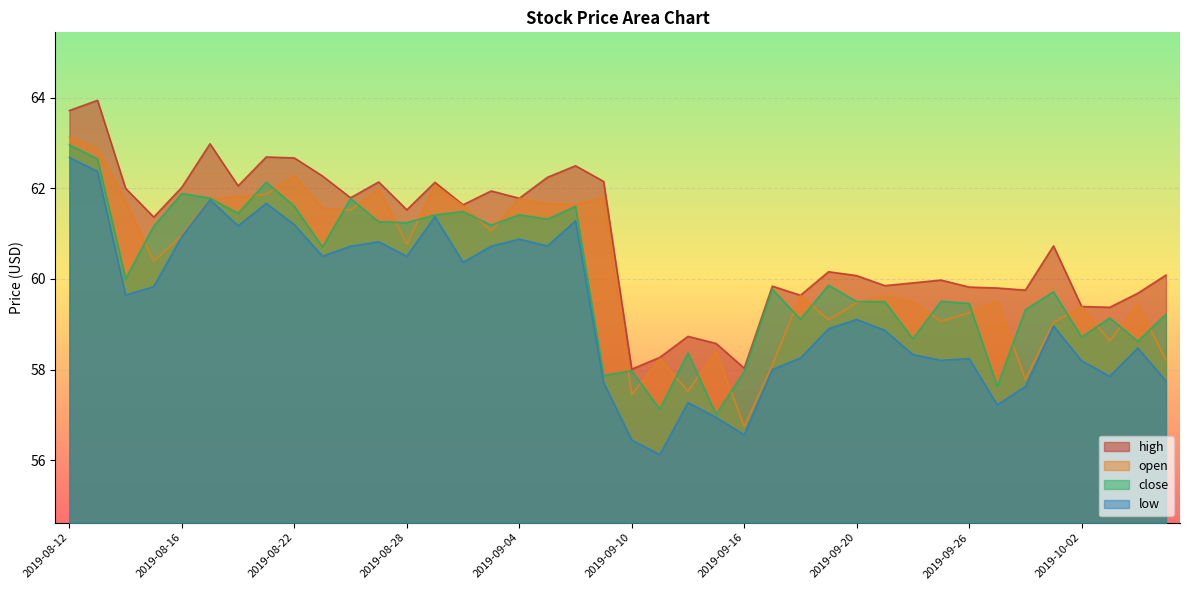

Reading right to left, list all the values displayed in this chart.

close: 59.2	58.6	59.1	58.7	59.7	59.3	57.6	59.5	59.5	58.7	59.5	59.5	59.9	59.1	59.8	58.0	57.0	58.4	57.1	58.0	57.9	61.6	61.3	61.4	61.2	61.5	61.4	61.2	61.3	61.8	60.7	61.6	62.1	61.4	61.8	61.9	61.2	60.0	62.6	63.0
high: 60.1	59.7	59.4	59.4	60.7	59.8	59.8	59.8	60.0	59.9	59.9	60.1	60.2	59.6	59.8	58.0	58.6	58.7	58.3	58.0	62.2	62.5	62.2	61.8	61.9	61.6	62.1	61.5	62.1	61.8	62.3	62.7	62.7	62.1	63.0	62.0	61.4	62.0	63.9	63.7
low: 57.7	58.5	57.9	58.2	59.0	57.6	57.2	58.2	58.2	58.3	58.9	59.1	58.9	58.3	58.0	56.6	56.9	57.3	56.1	56.4	57.7	61.3	60.7	60.9	60.7	60.4	61.4	60.5	60.8	60.7	60.5	61.2	61.7	61.2	61.7	60.9	59.8	59.6	62.4	62.7
open: 58.2	59.4	58.6	59.4	59.0	57.8	59.5	59.3	59.1	59.5	59.6	59.5	59.1	59.6	58.1	56.7	58.4	57.5	58.2	57.5	61.8	61.6	61.7	61.8	61.1	61.6	62.1	60.8	62.0	61.5	61.6	62.3	61.9	61.8	61.8	61.0	60.4	61.7	62.9	63.1